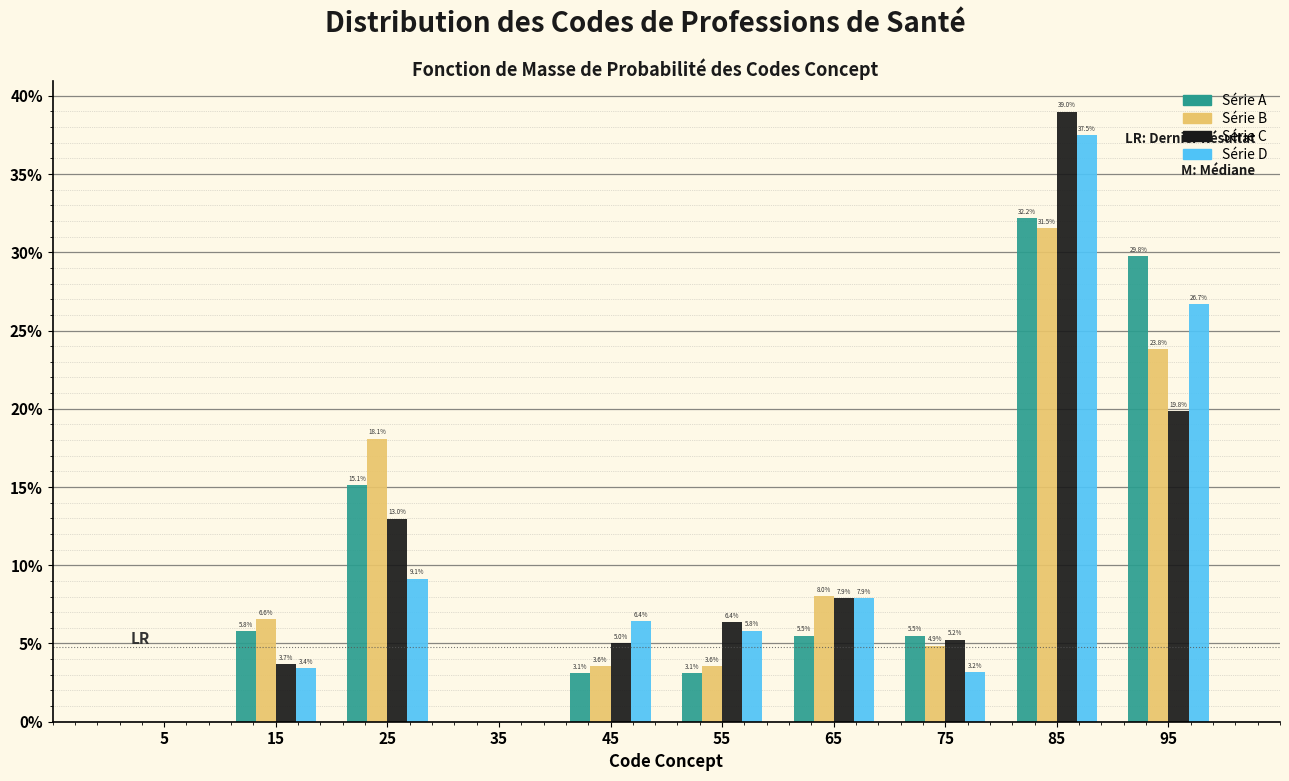

In the Série D series, which range on the x-axis has the tallest bar?

80 to 90